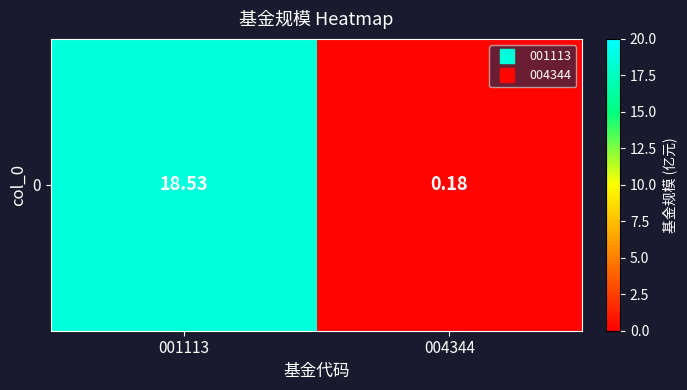

Reading left to right, extract all data points from this chart.

18.5	0.2